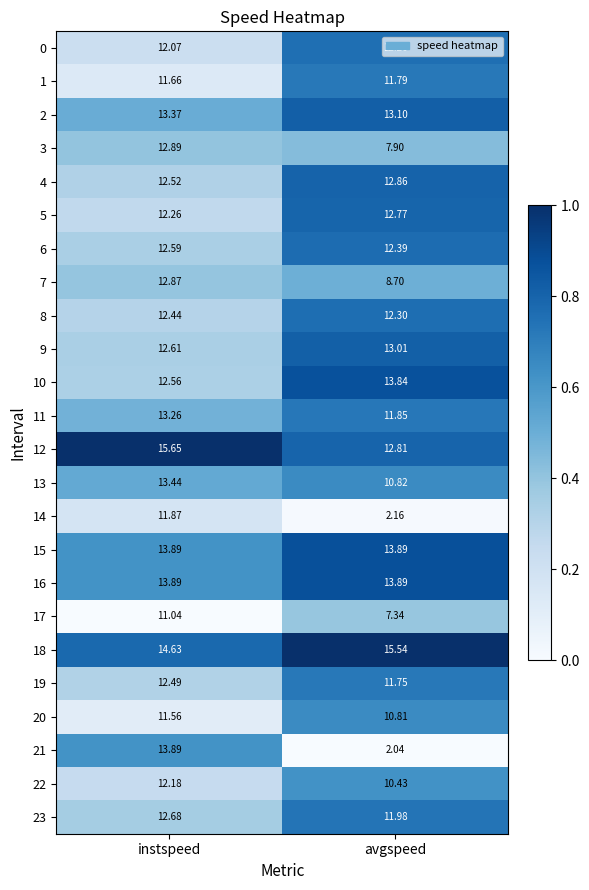

Where is 14 nearest to the value 7?

avgspeed